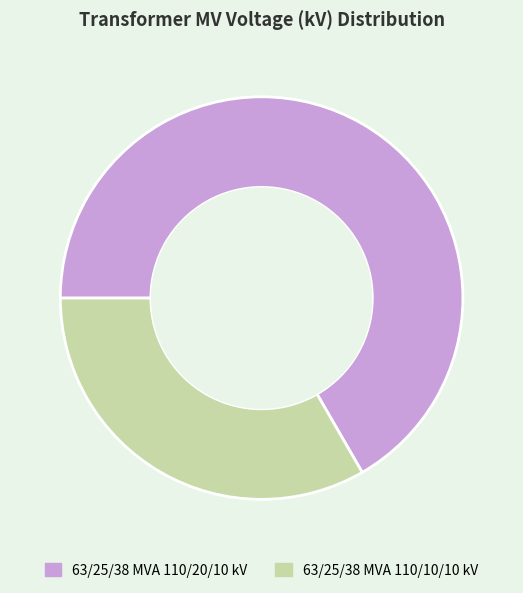

What is the ratio of the value at 63/25/38 MVA 110/10/10 kV to the value at 63/25/38 MVA 110/20/10 kV?

0.5